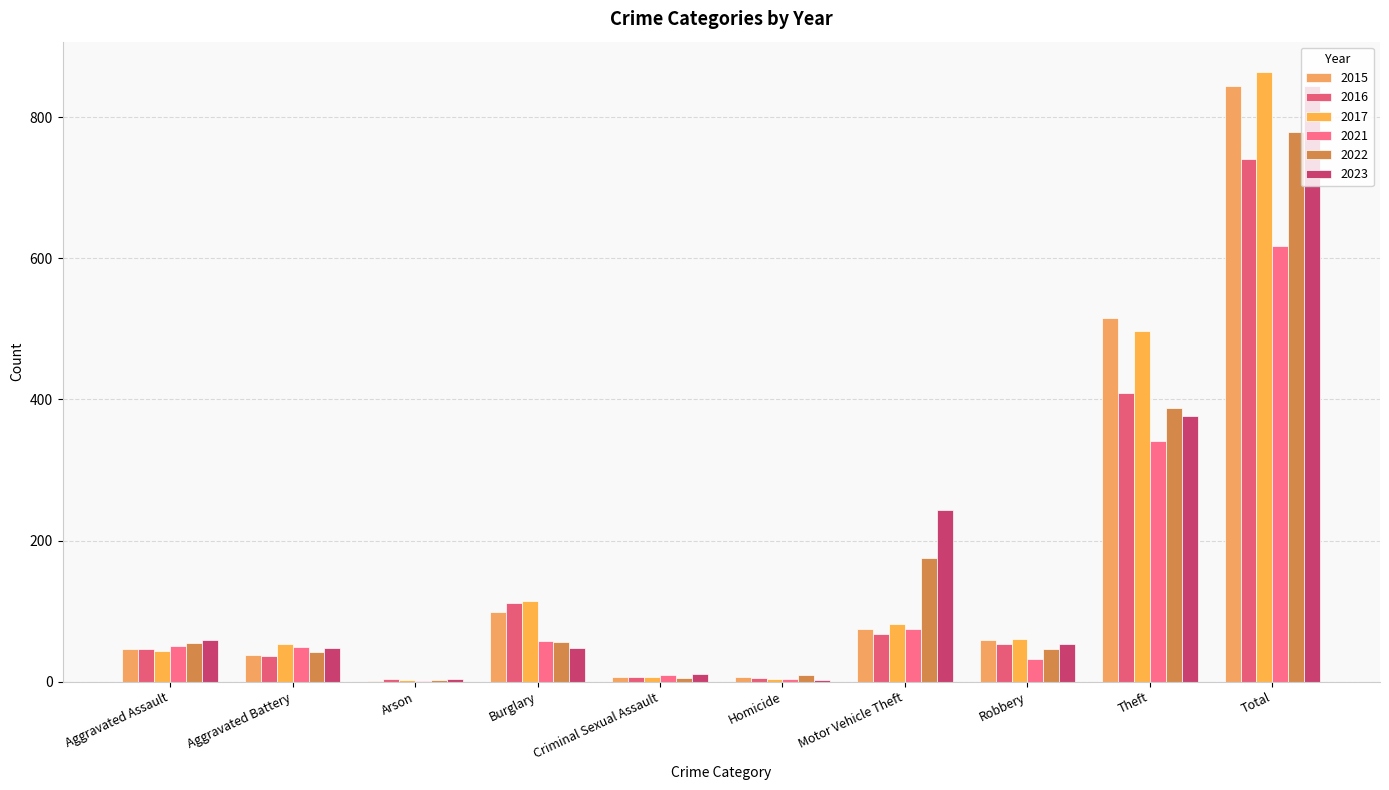

Is the value of 2022 at Arson greater than the value of 2017 at Burglary?

No